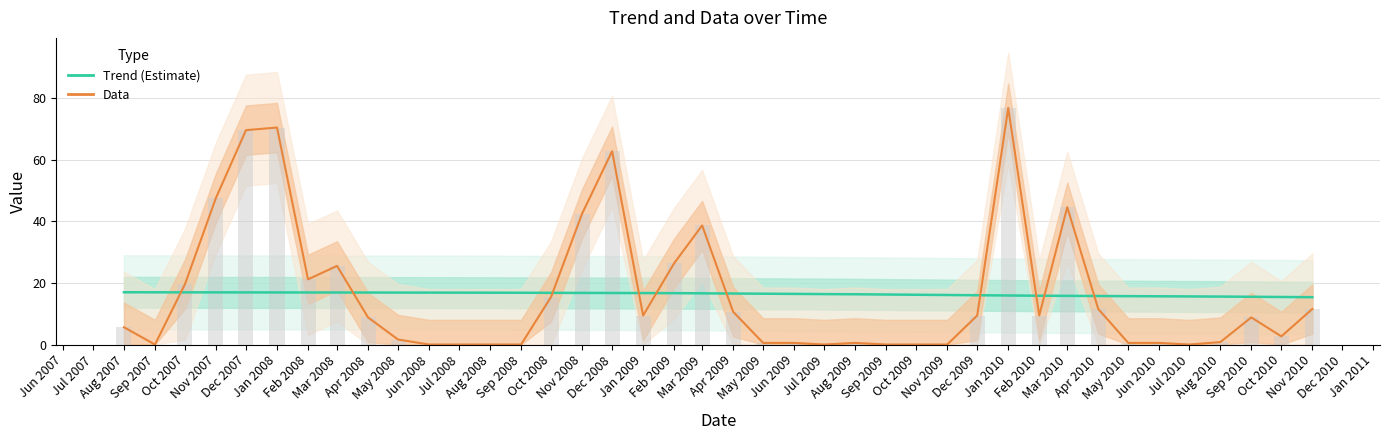

What position from the left is Apr 2010?

33